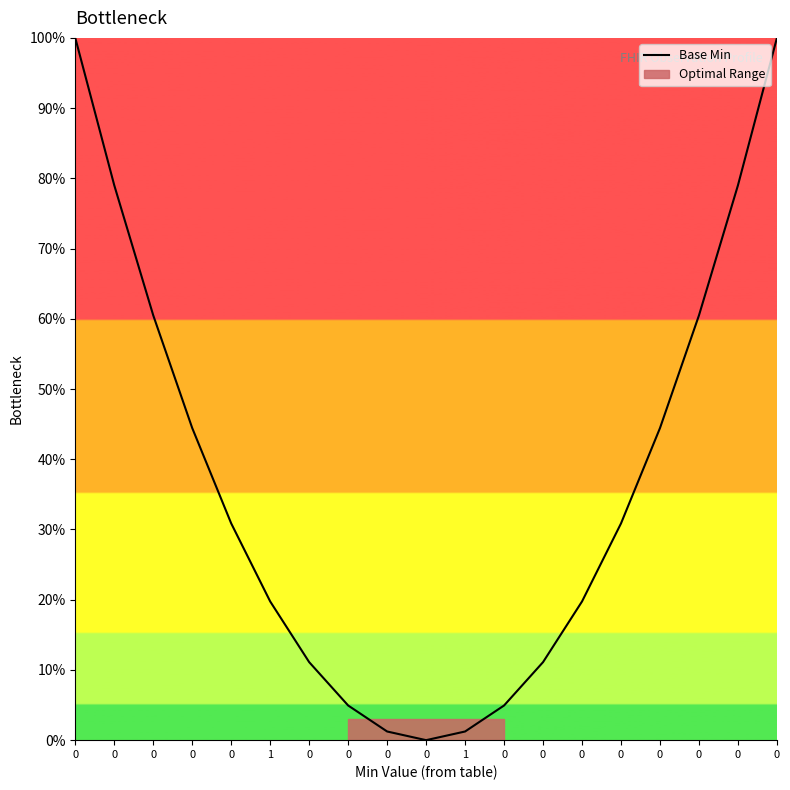

Reading left to right, transcribe all the data shown in this chart.

0=1.0	0=0.8	0=0.6	0=0.4	0=0.3	1=0.2	0=0.1	0=0.0	0=0.0	0=0.0	1=0.0	0=0.0	0=0.1	0=0.2	0=0.3	0=0.4	0=0.6	0=0.8	0=1.0